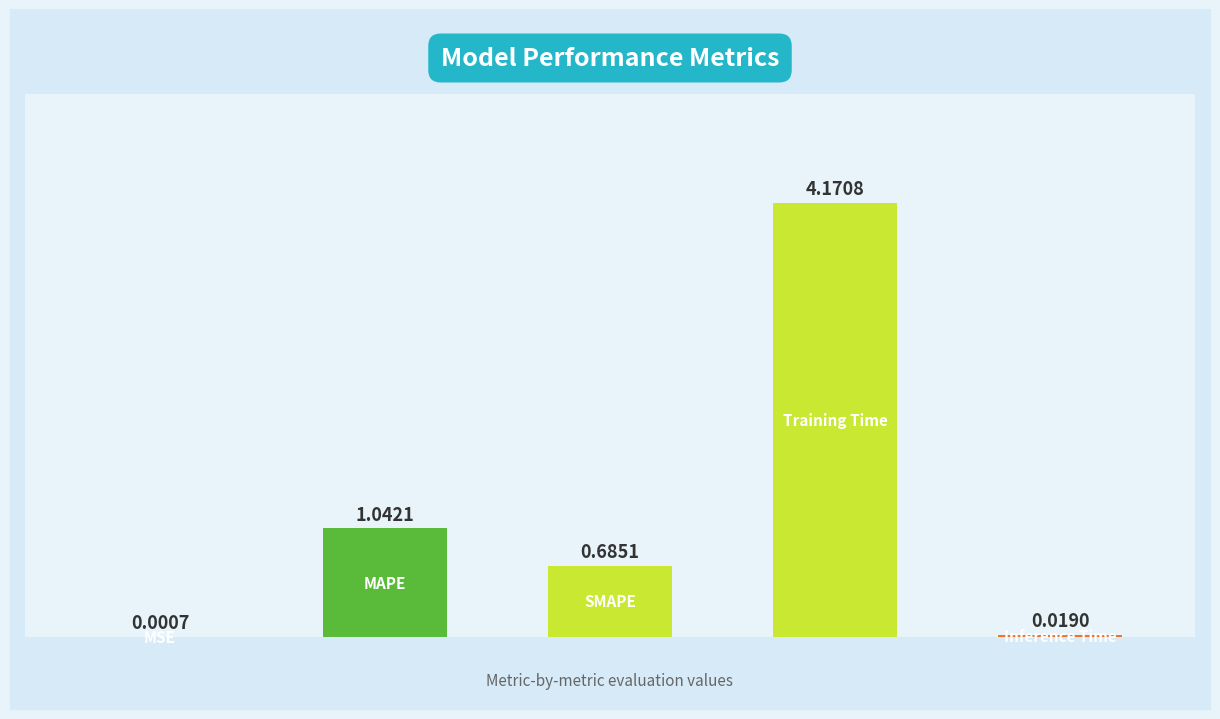

What is the sum of all values?

5.9